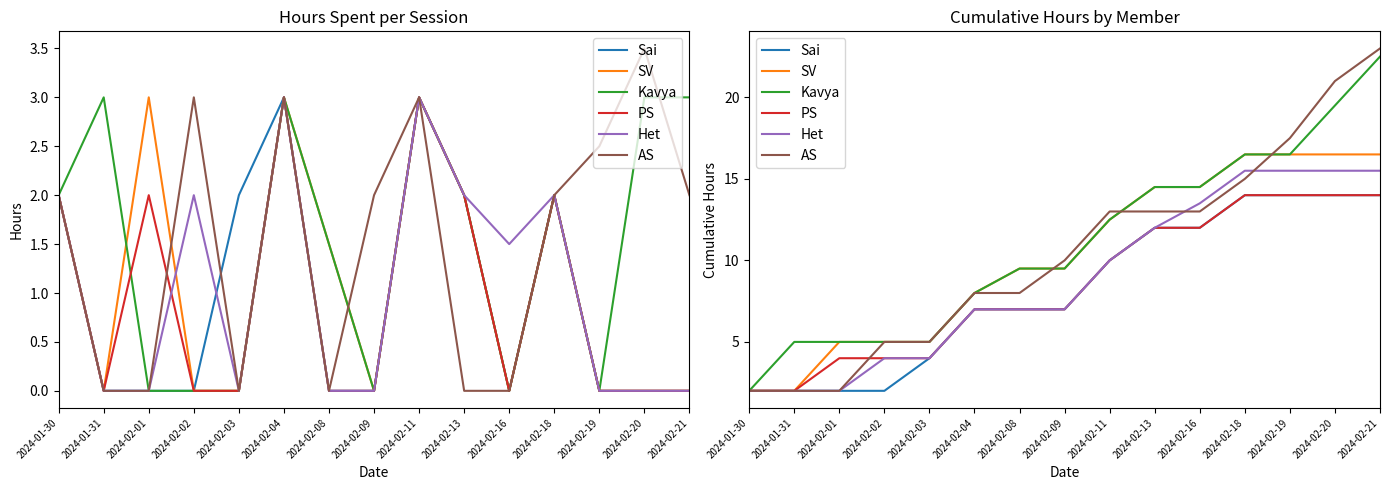

True or false: SV has more than 2 points higher than both neighbors.

False